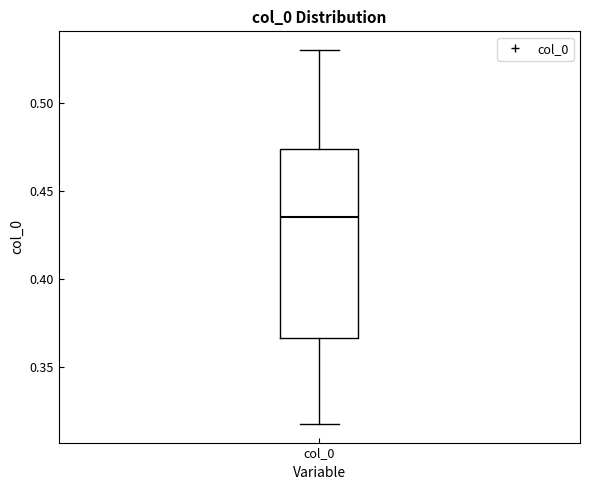

Read this box plot against the y-axis: the position of the median line, the range covered by the box, and the ends of both whiskers. The values are not printed on the chart, so give them approximately, as read against the axis.

median 0.435, box 0.365 to 0.475, whiskers 0.315 to 0.530